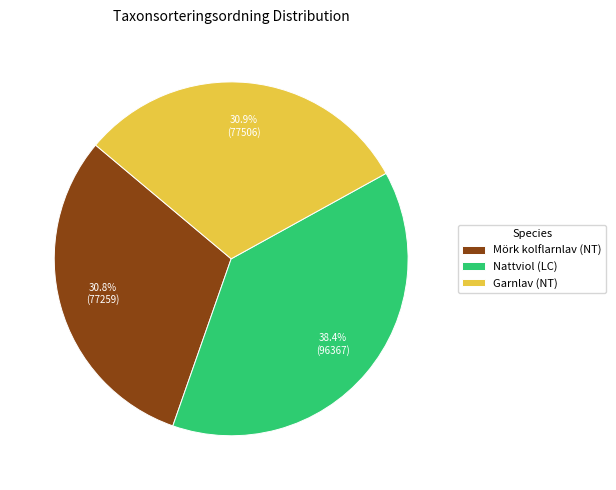

What percentage is NOT represented by Nattviol (LC)?

61.6%